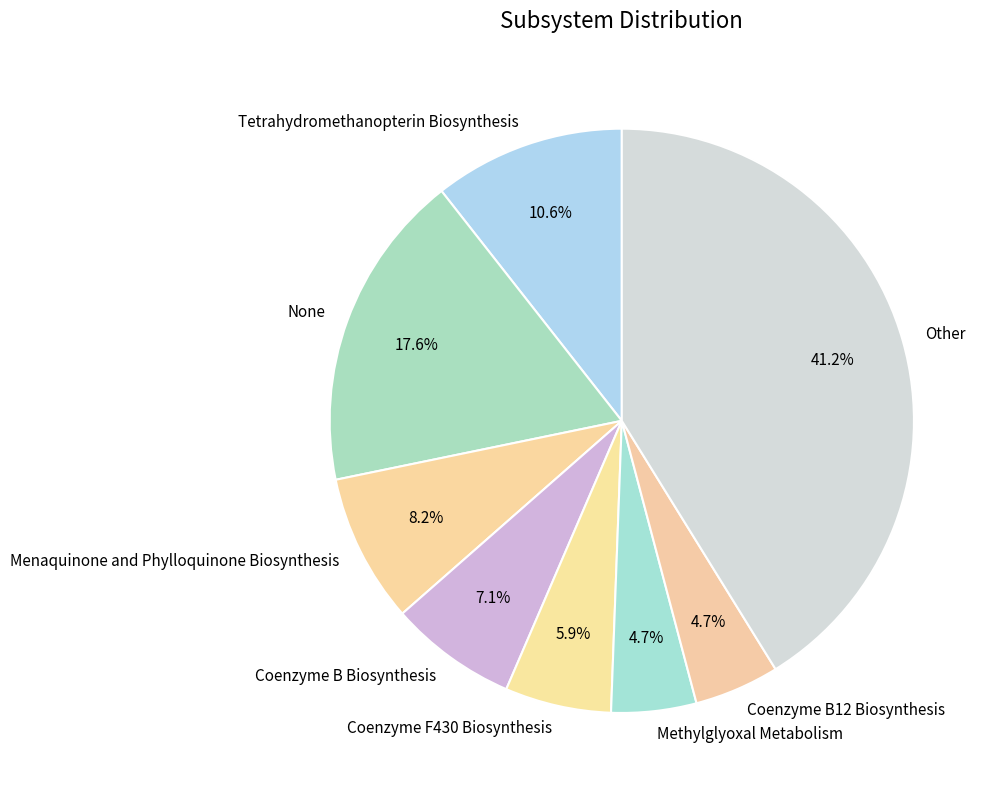

Is None the majority of the pie?

No